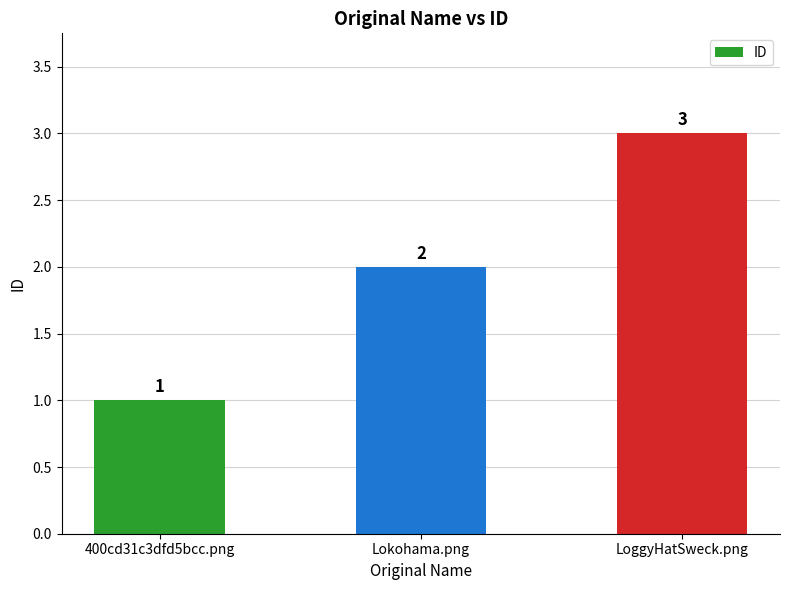

What is the sum of all values?

6